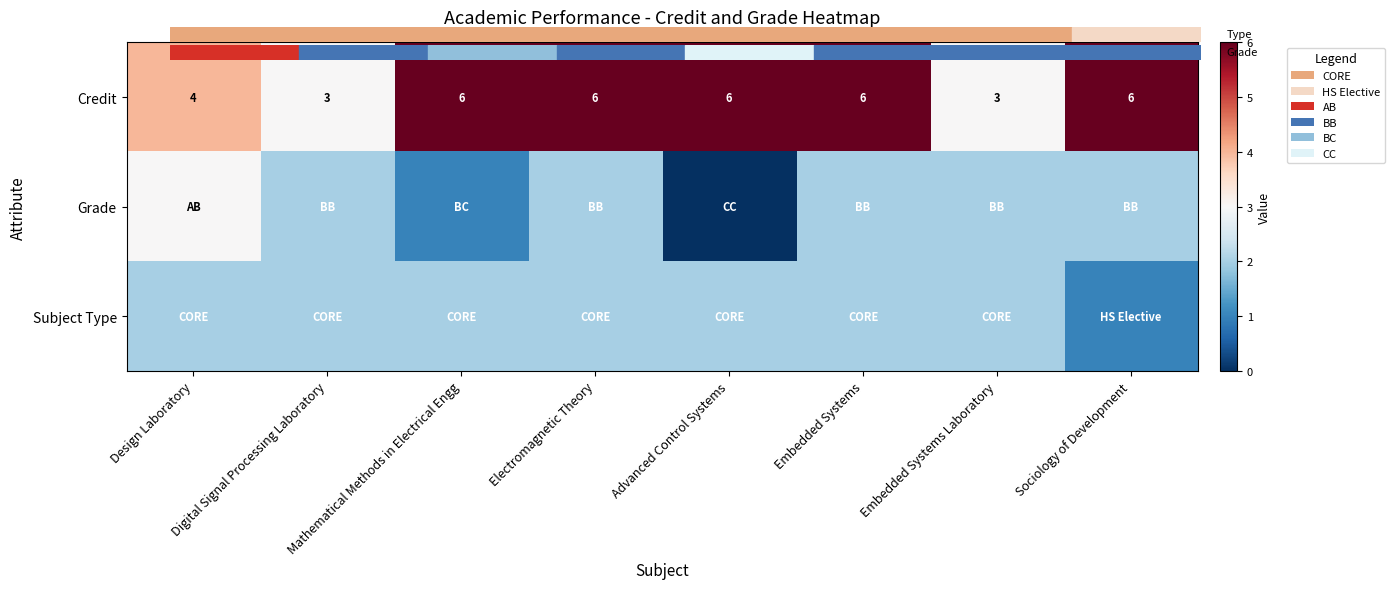

What is the difference between the Credit values at Mathematical Methods in Electrical Engg and Embedded Systems Laboratory?

3